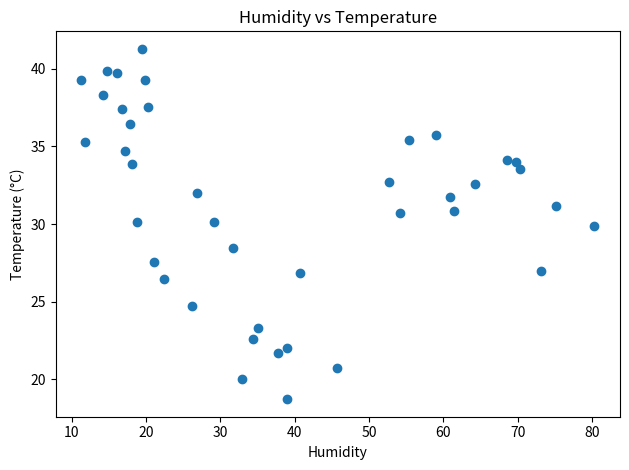

What is the range of Y values (max minus min)?

22.6